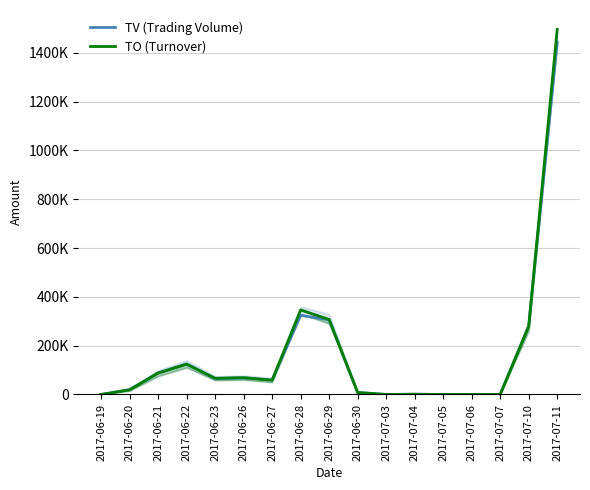

What is the value of the TO (Turnover) point at the 3rd from the left?

87740